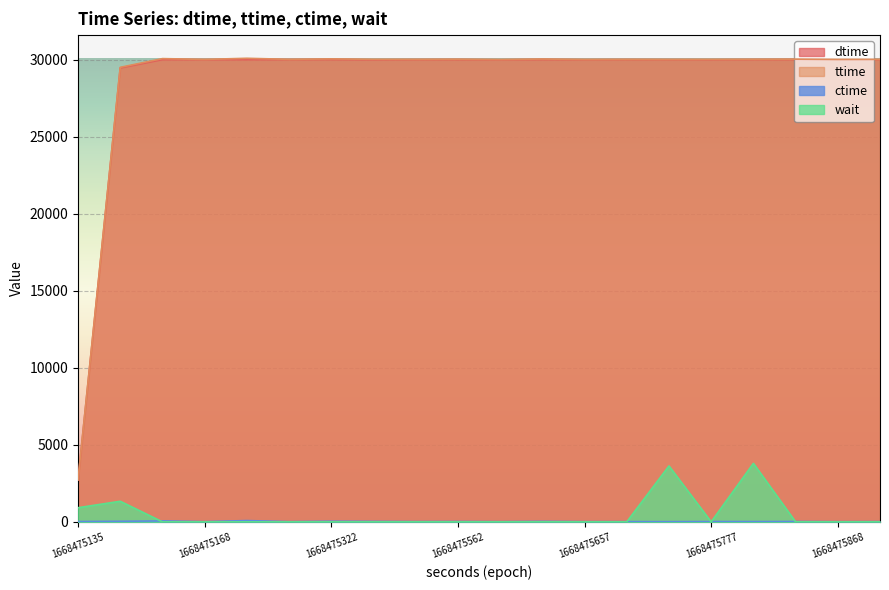

Which series has the widest spread of values?

ttime